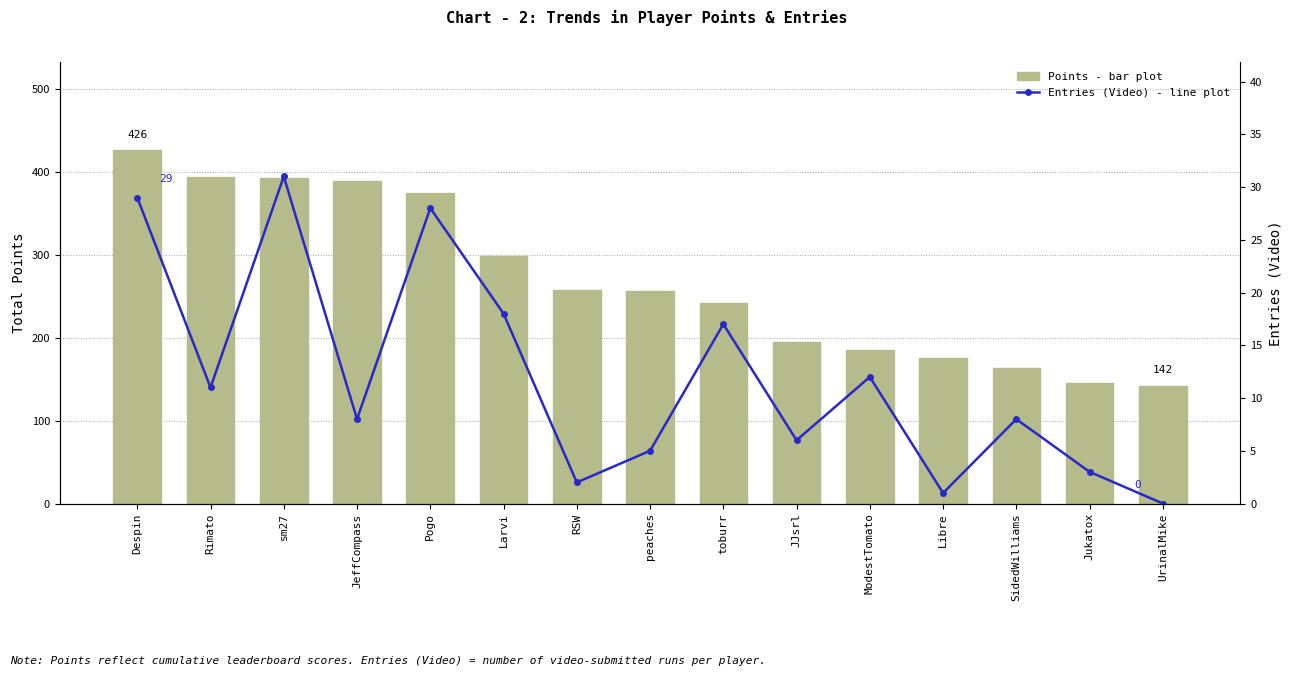

What is the label of the 2nd bar from the left?

Rimato